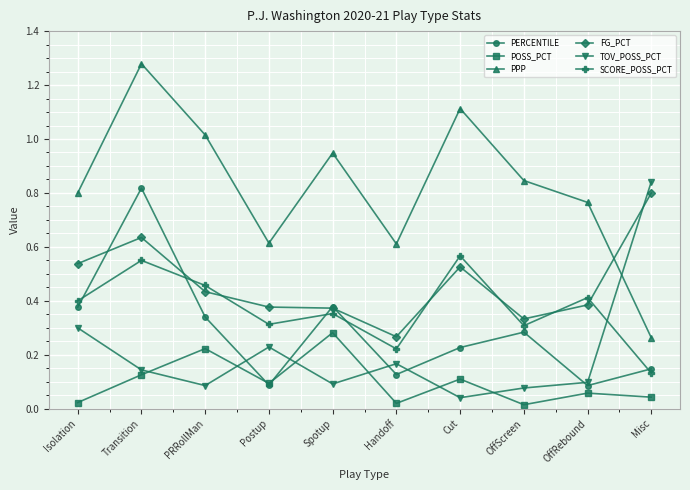

The SCORE_POSS_PCT series shows 0.1 at Postup. True or false?

False